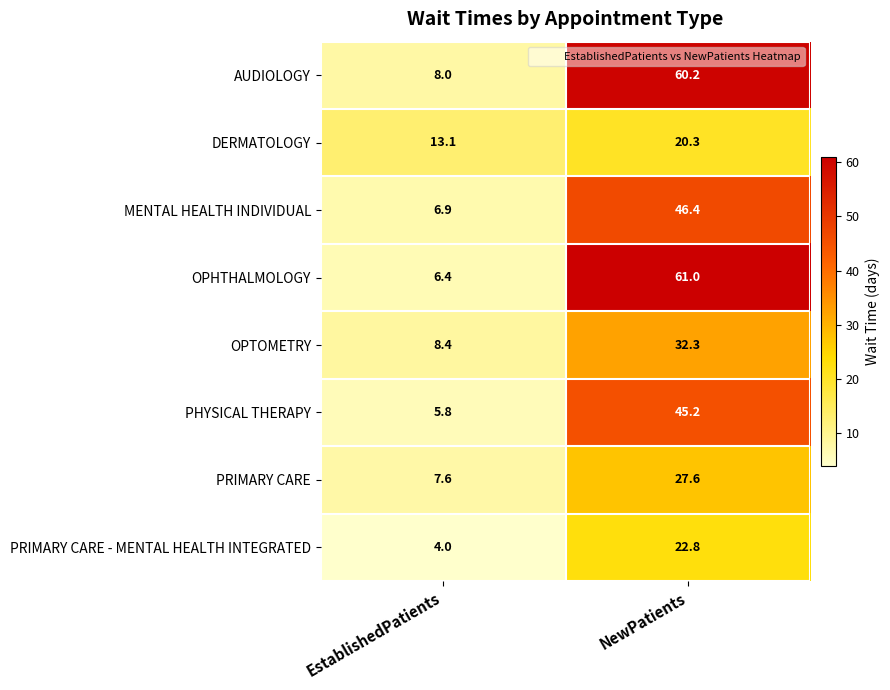

Is it true that PRIMARY CARE equals 7.6 at EstablishedPatients?

True